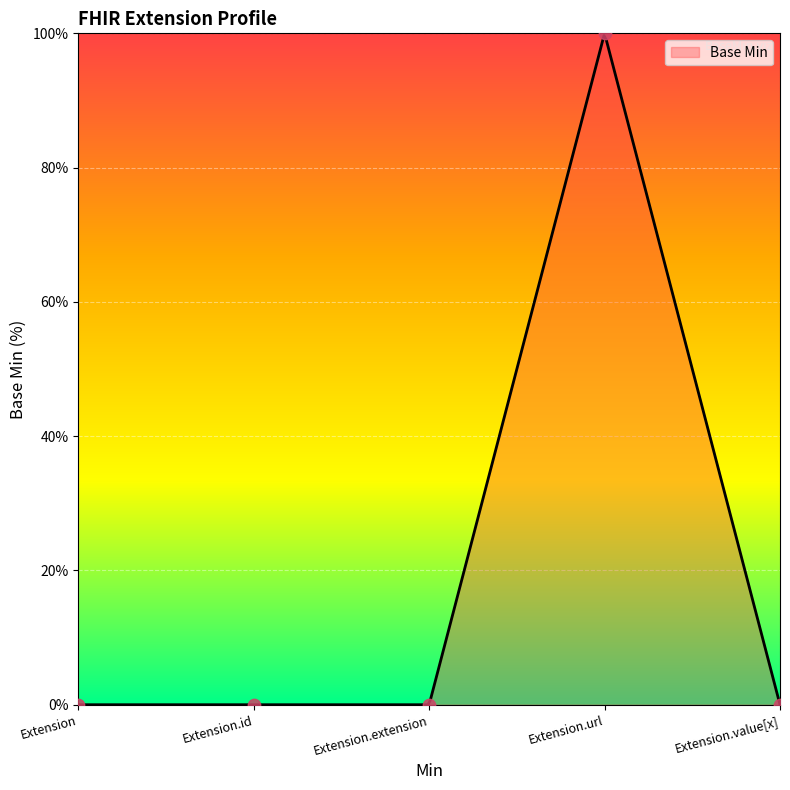

Which has a higher value, Extension.url or Extension.extension?

Extension.url